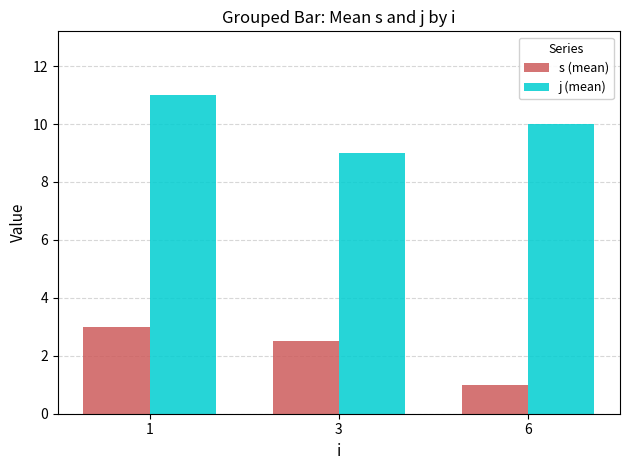

Between 1 and 3, which series saw the biggest shift?

j (mean)